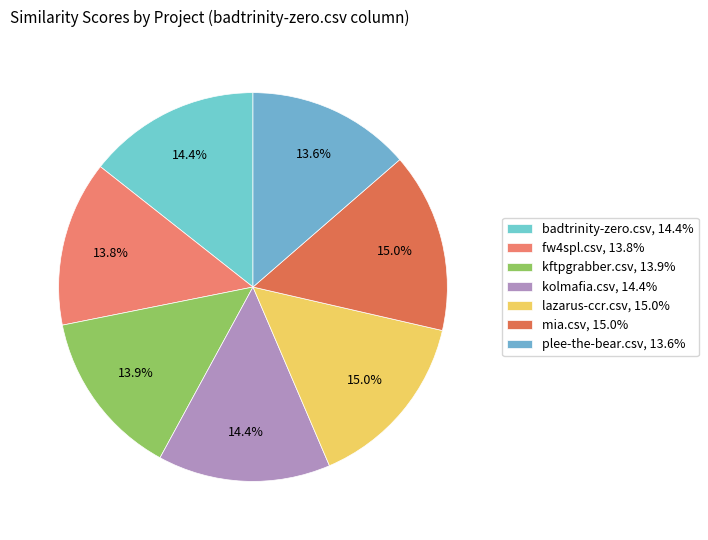

Which slice is the smallest?

plee-the-bear.csv